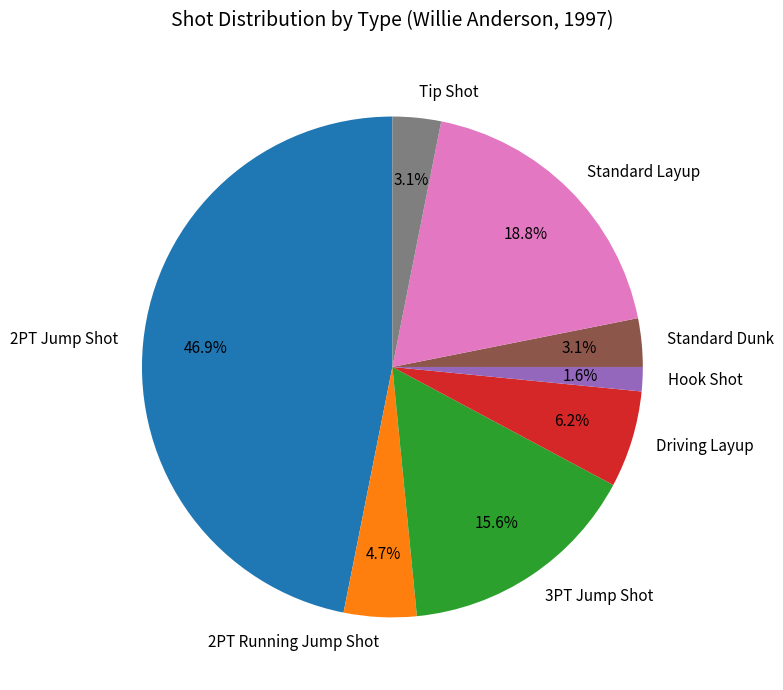

To the nearest percent, what portion does Hook Shot represent?

2%